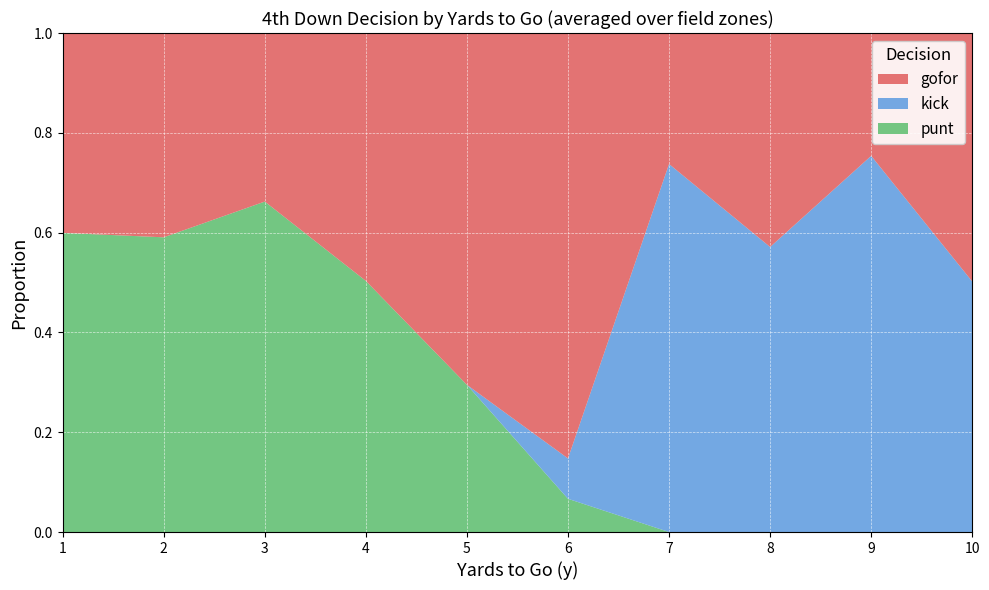

At which label does punt reach its peak?

3